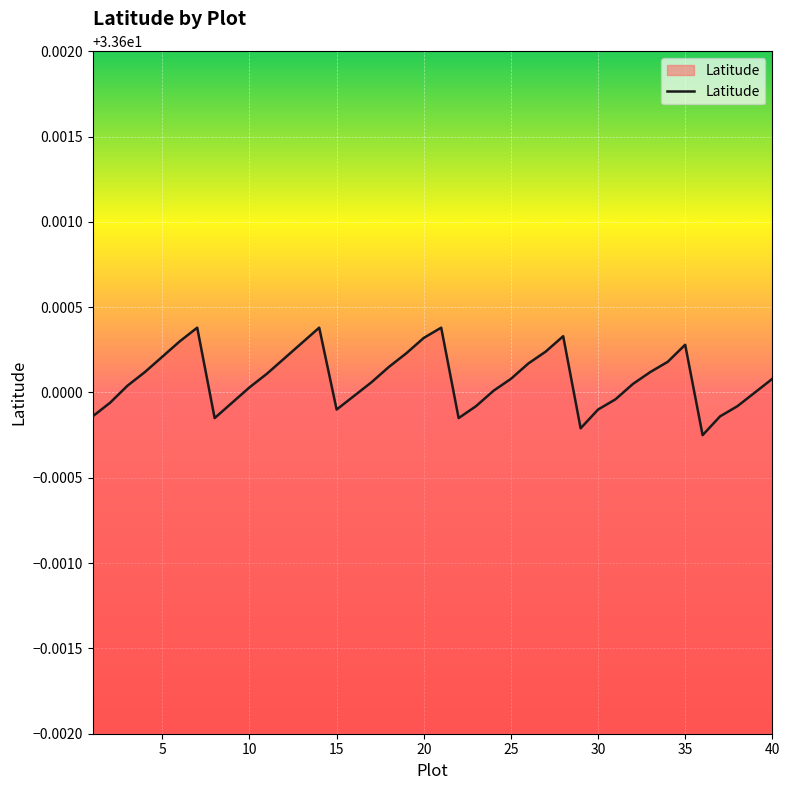

What is the sum of all values?

1344.0